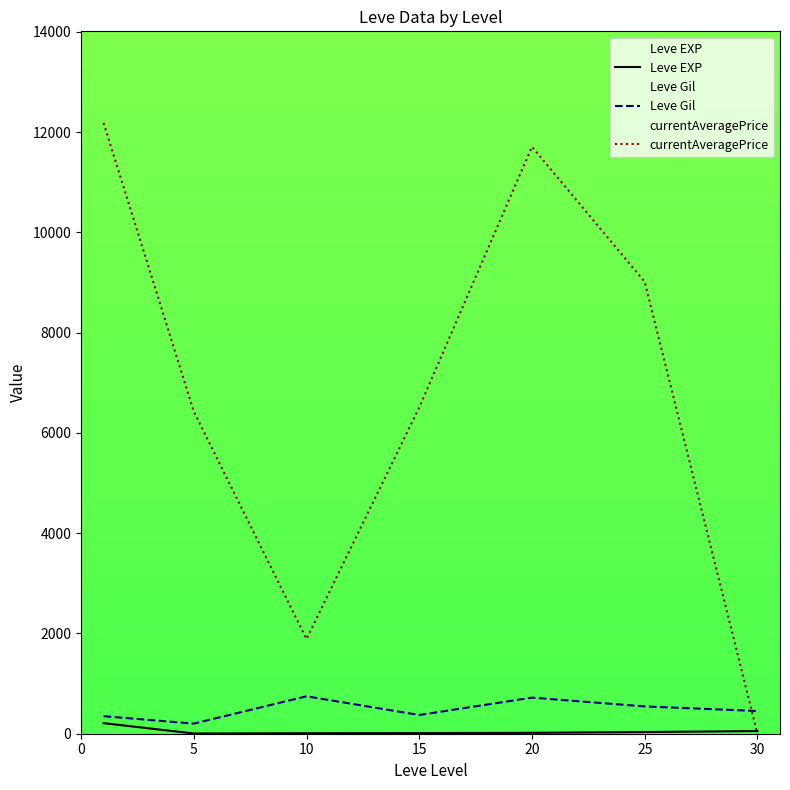

Which series changed the most between 5 and 25?

currentAveragePrice